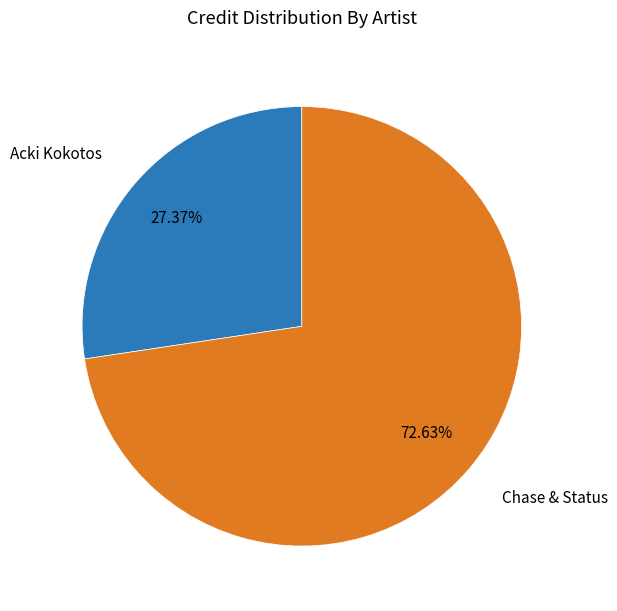

To the nearest percent, what portion does Chase & Status represent?

73%